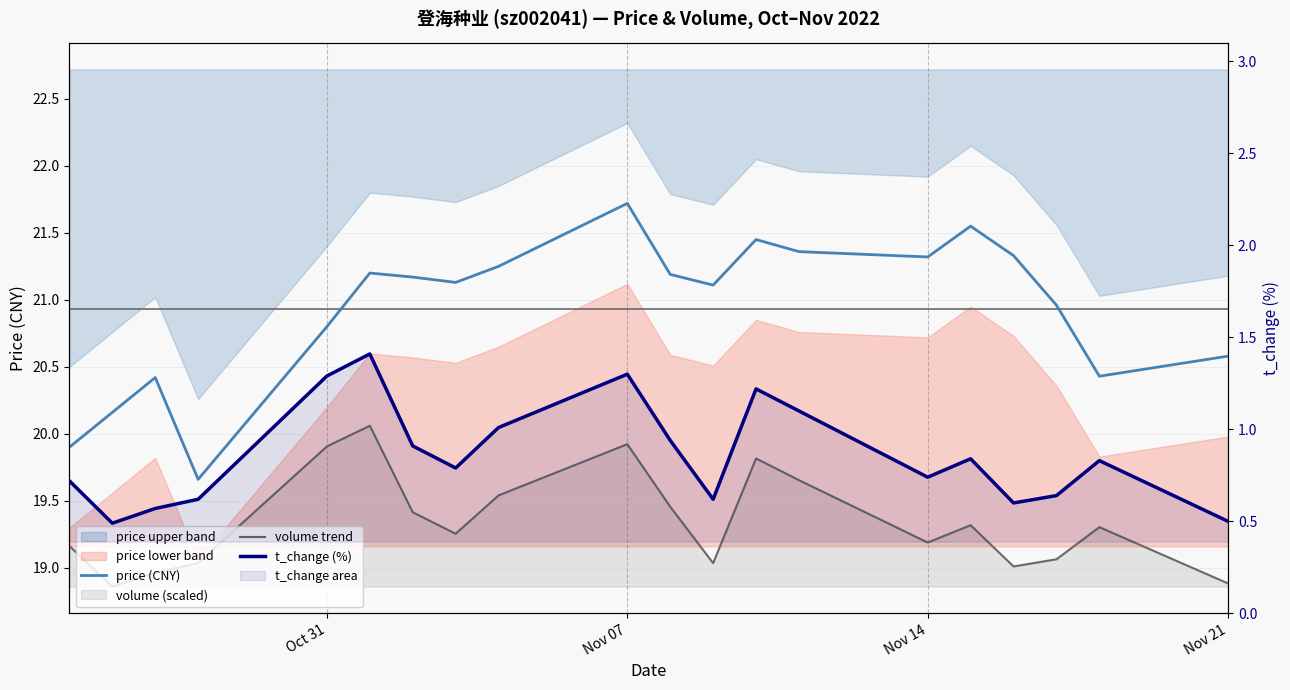

True or false: price (CNY) has a value of 20.8 at Oct 31.

True